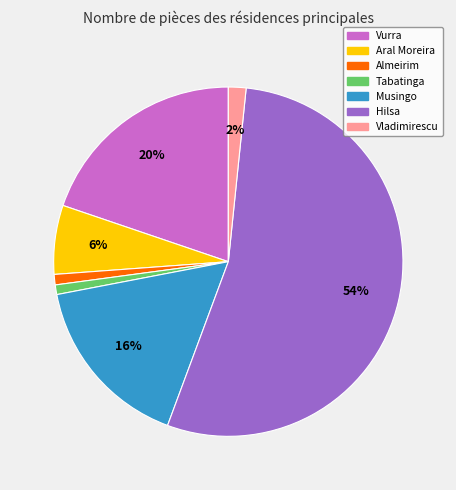

Combined, do Tabatinga and Aral Moreira account for over 50%?

No